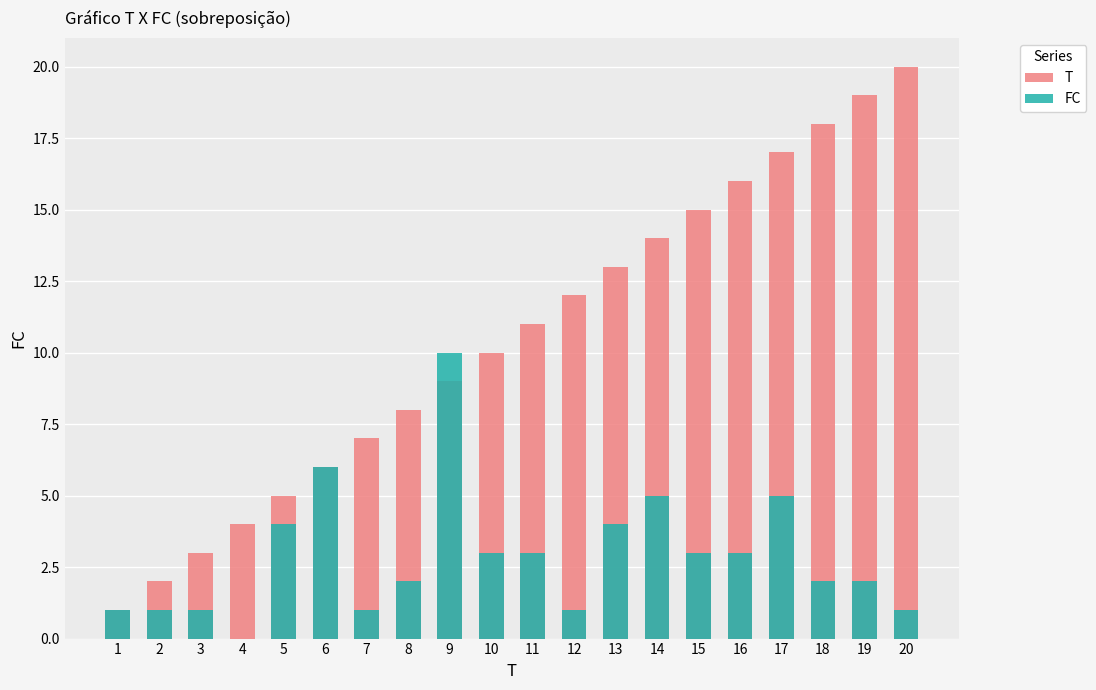

What is the value of the T bar at the 19th from the left?

19